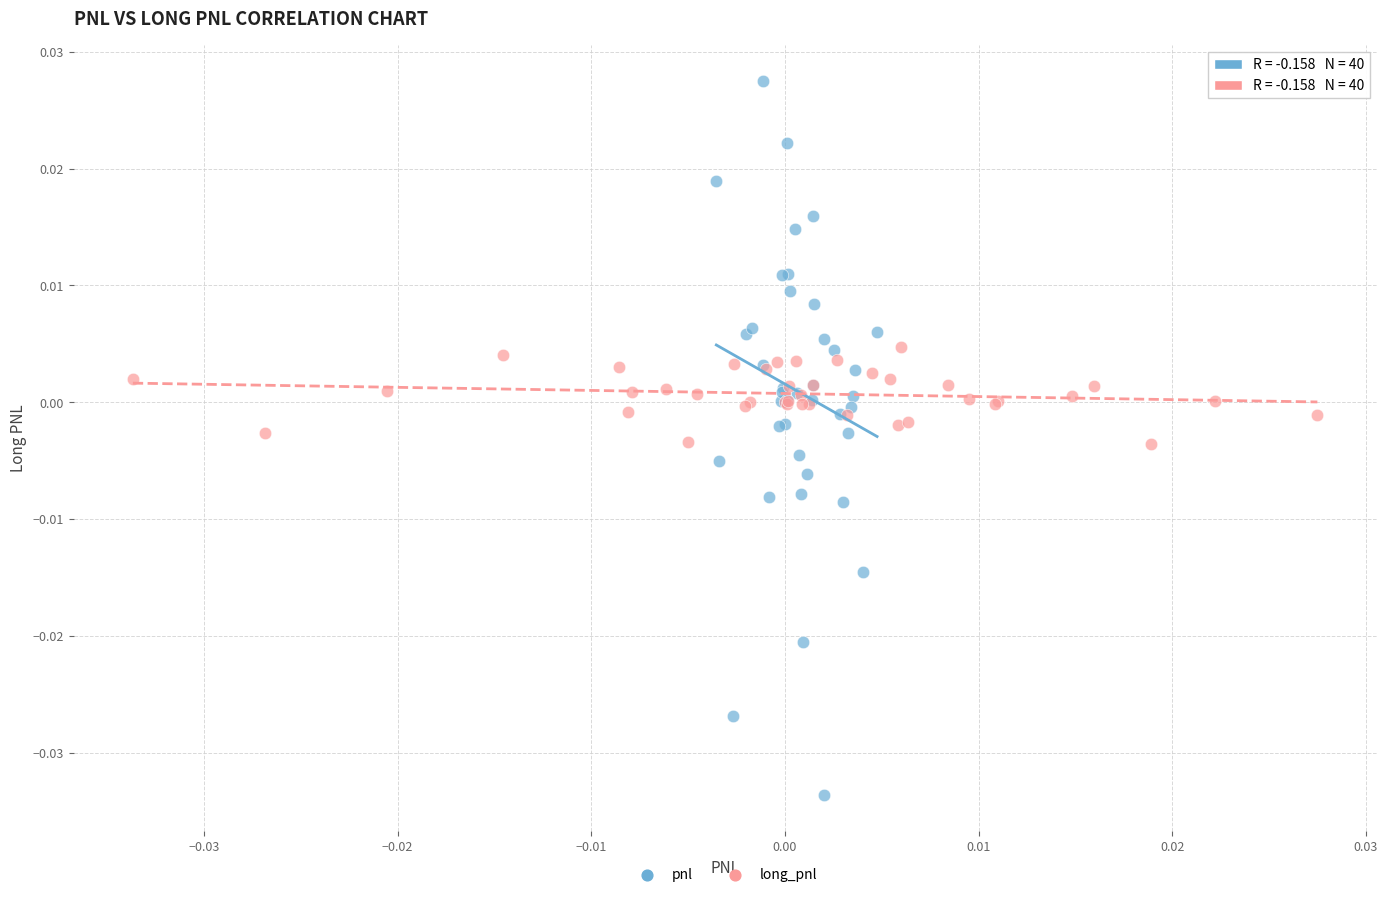

What are all the series names shown in the legend?

pnl, long_pnl